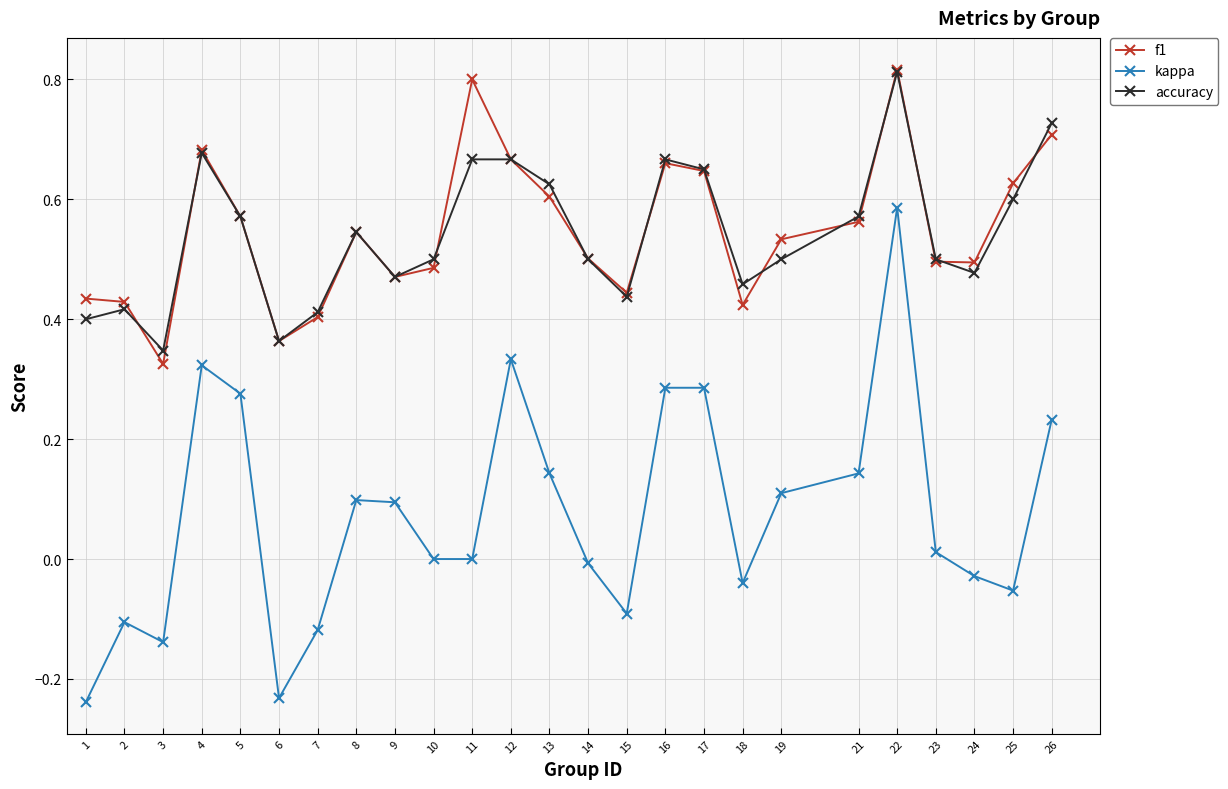

How many distinct data groups are displayed?

3